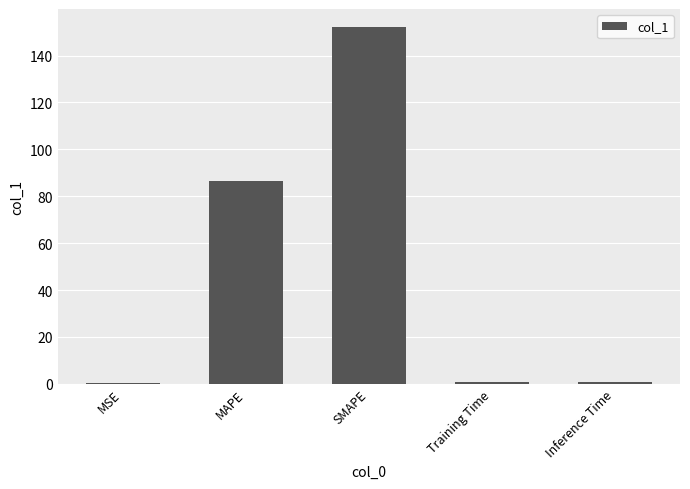

What is the maximum value shown in the chart?

152.2